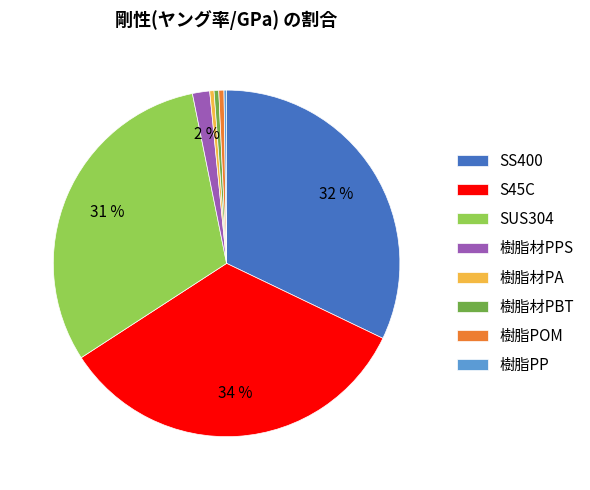

To the nearest percent, what is the combined percentage of 樹脂材PBT and S45C?

34%